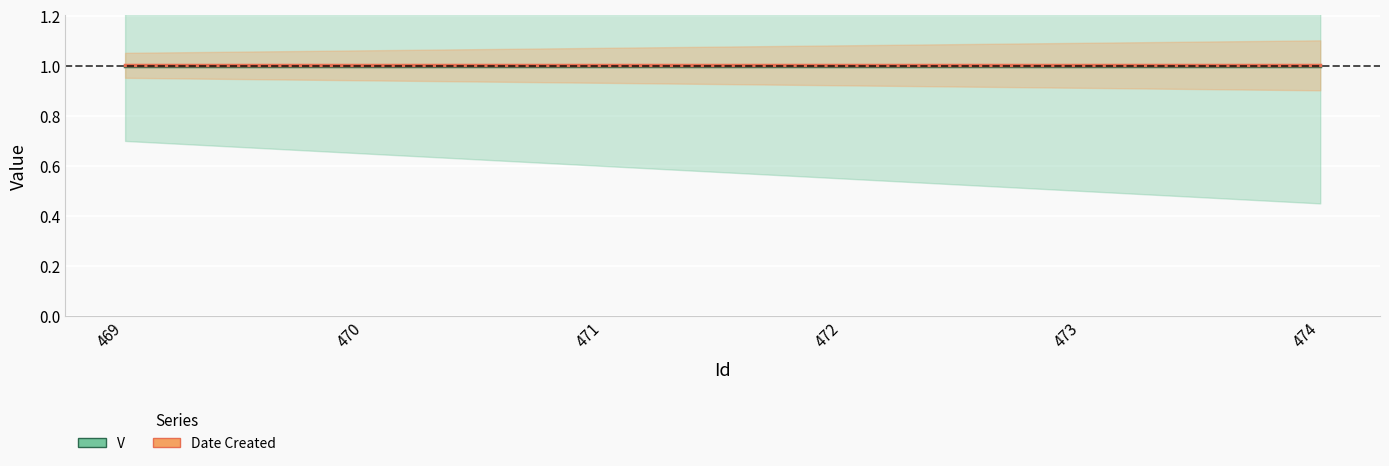

Which series has the widest spread of values?

V (center)